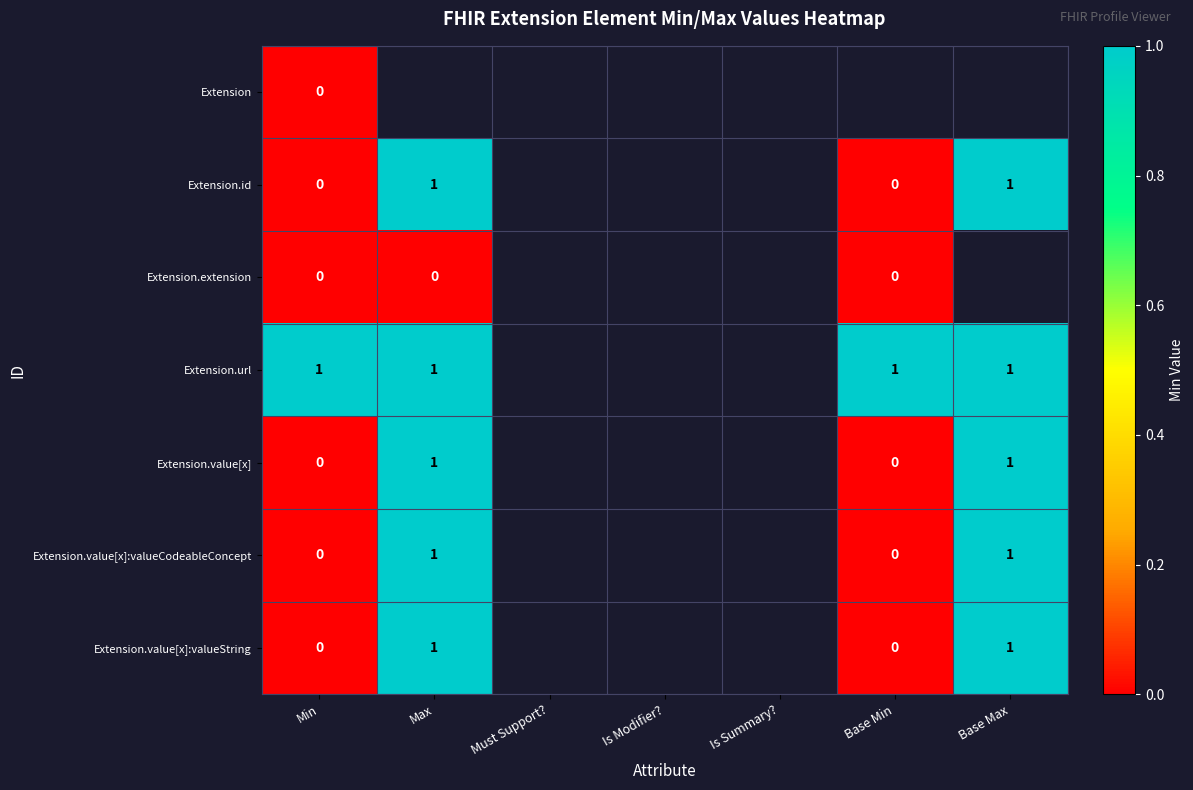

True or false: Extension.id has a value of 2 at Max.

False